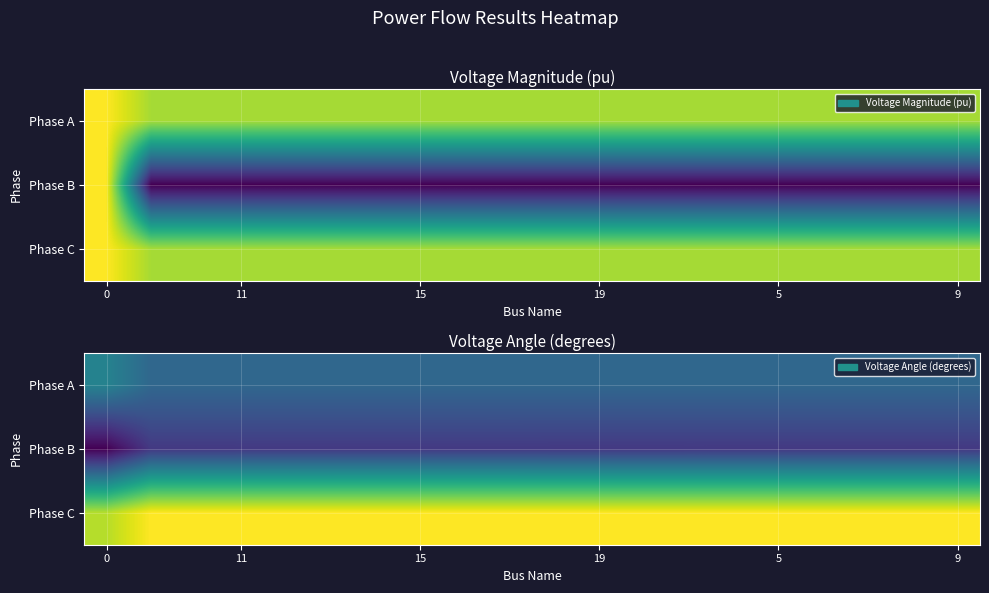

List the series in order of their peak value, highest first.

Phase C, Phase A, Phase B